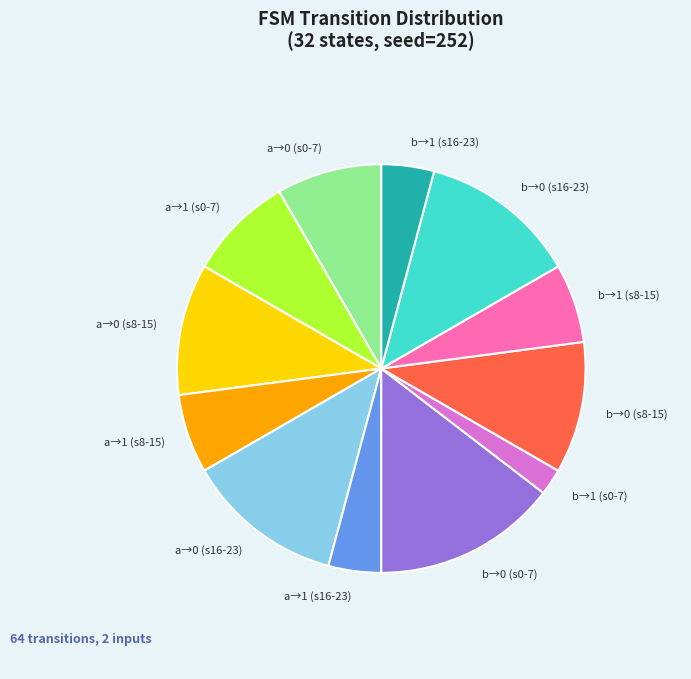

Which category has the smallest portion of the pie?

b→1 (s0-7)